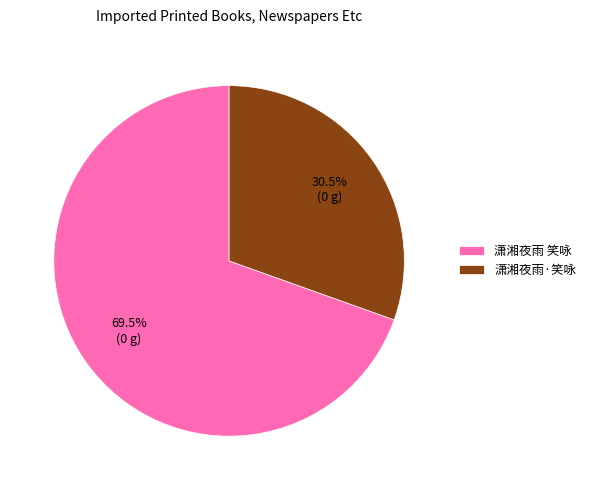

Does 潇湘夜雨 笑咏 account for over 50% of the chart?

Yes